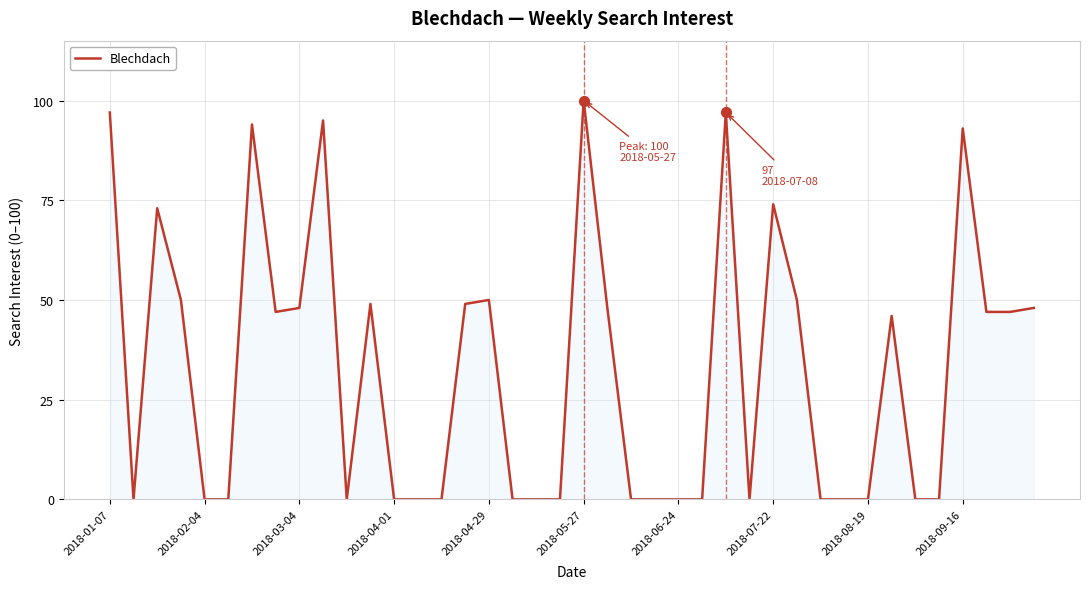

What is the greatest value displayed?

100